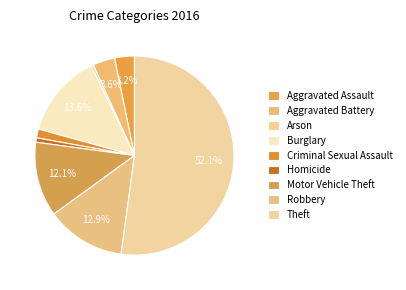

How many slices are in this pie chart?

9